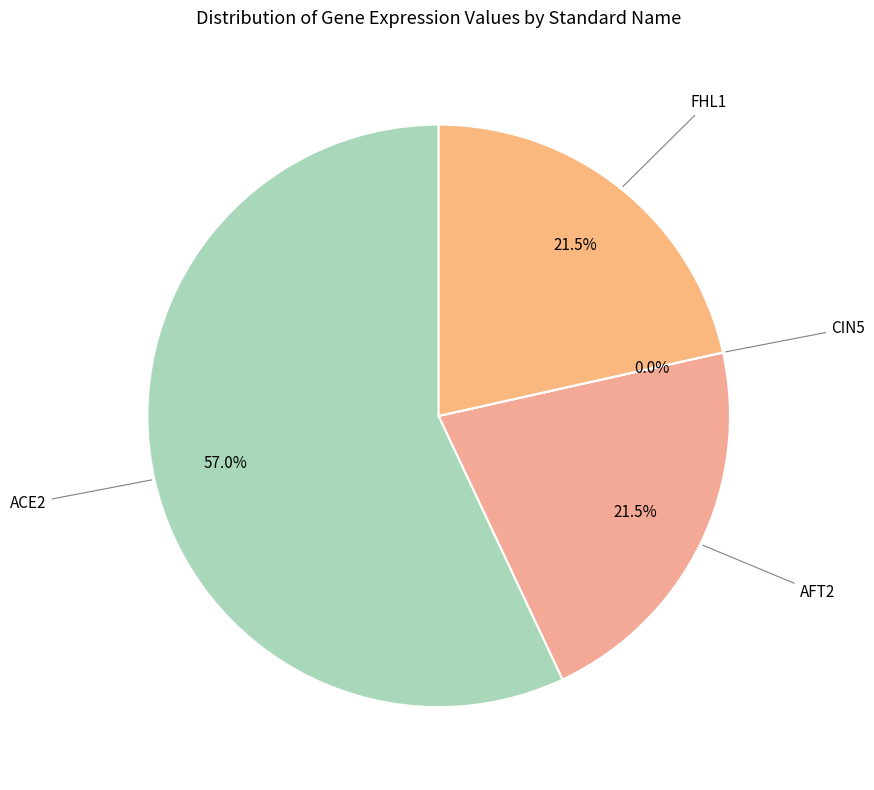

Which category has the smallest portion of the pie?

CIN5